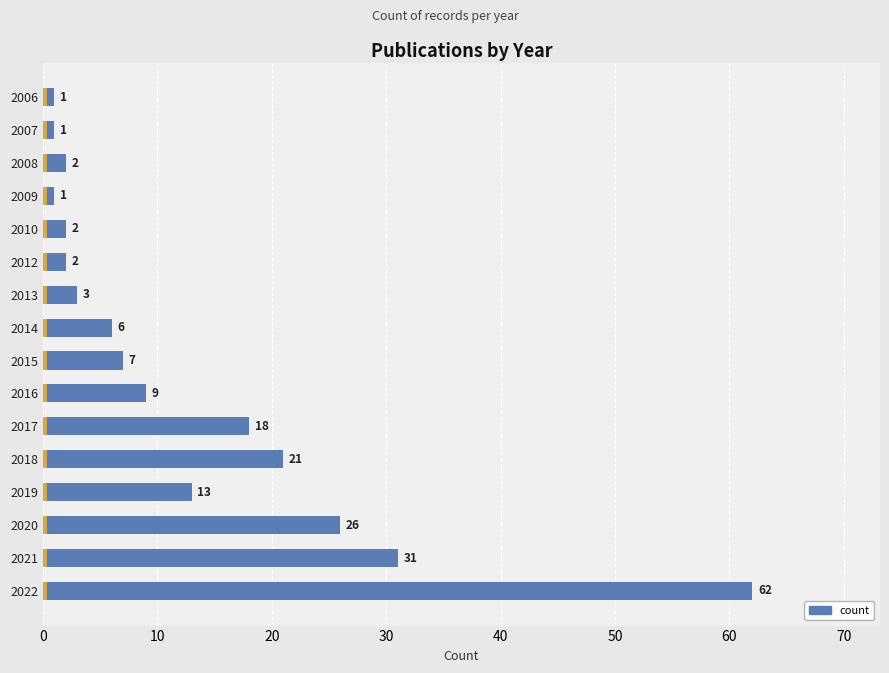

What is the minimum value shown in the chart?

1